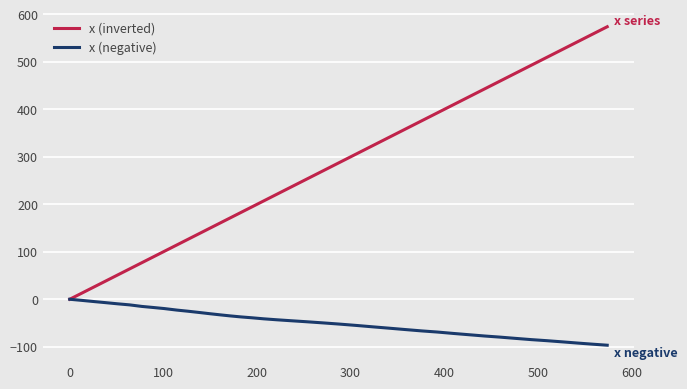

How many values in the x (inverted) series are below 252?

20